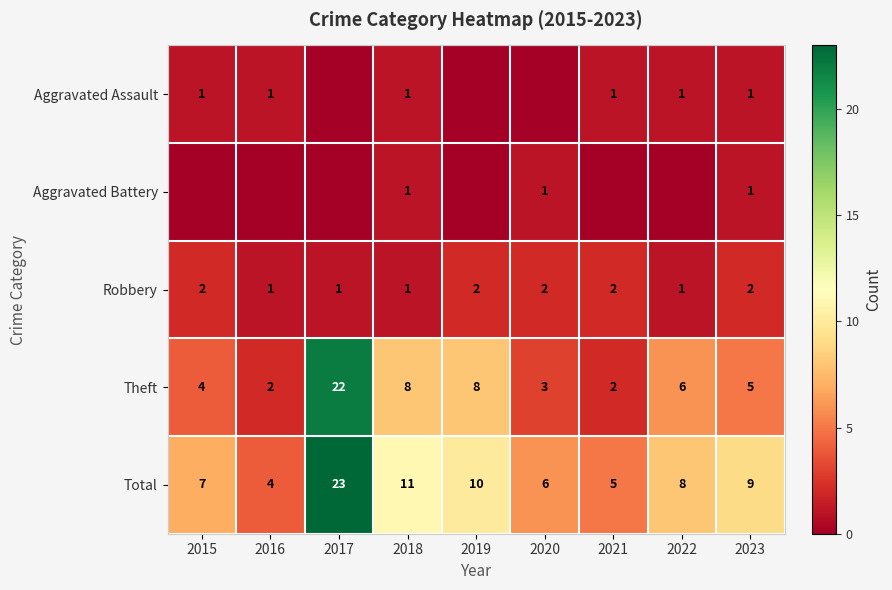

What is the maximum value for Total?

23